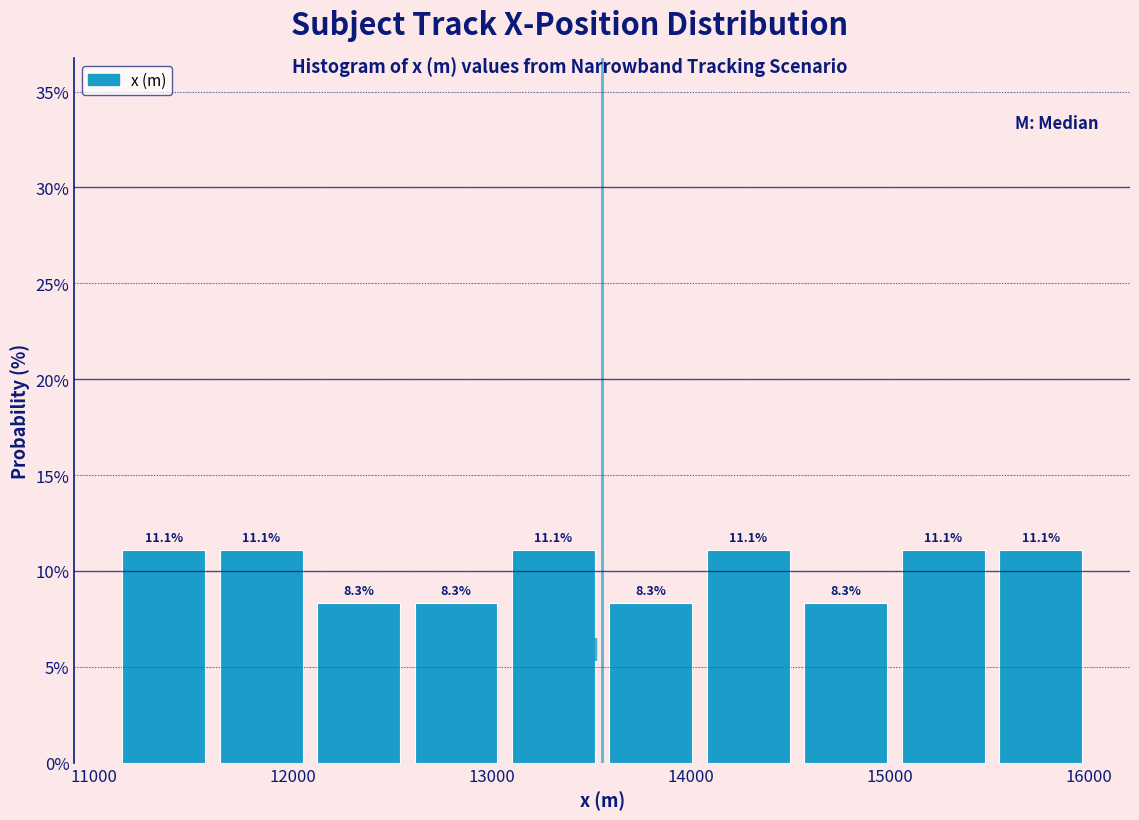

Reading left to right, list every bar in this chart as the range it spans on the x-axis followed by its height. The bar edges are not printed on the chart, so give them approximately, as read against the axis.

11100 to 11600: 11.1
11600 to 12100: 11.1
12100 to 12600: 8.3
12600 to 13100: 8.3
13100 to 13600: 11.1
13600 to 14000: 8.3
14000 to 14500: 11.1
14500 to 15000: 8.3
15000 to 15500: 11.1
15500 to 16000: 11.1